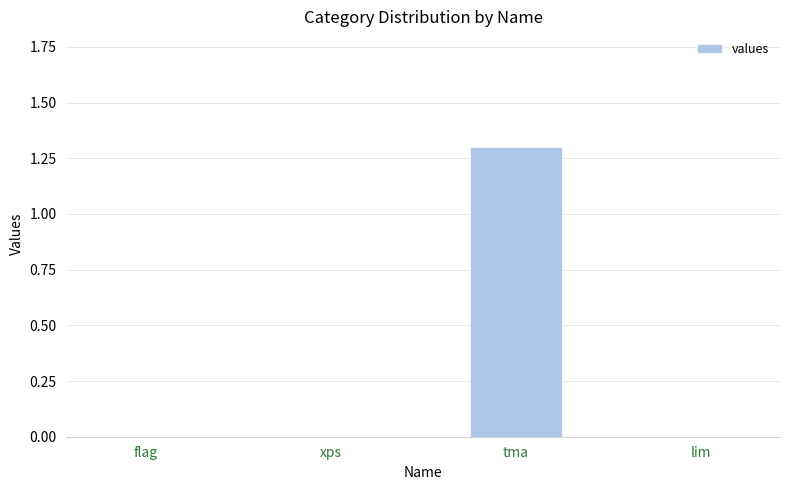

What is the greatest value displayed?

1.3